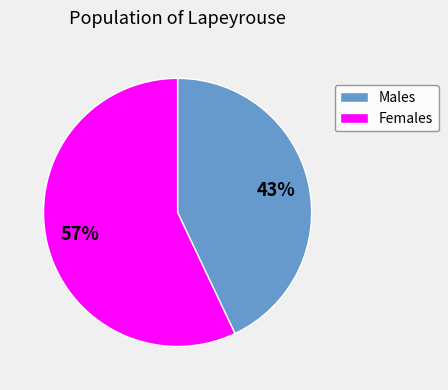

To the nearest percent, what is the average slice percentage?

50%